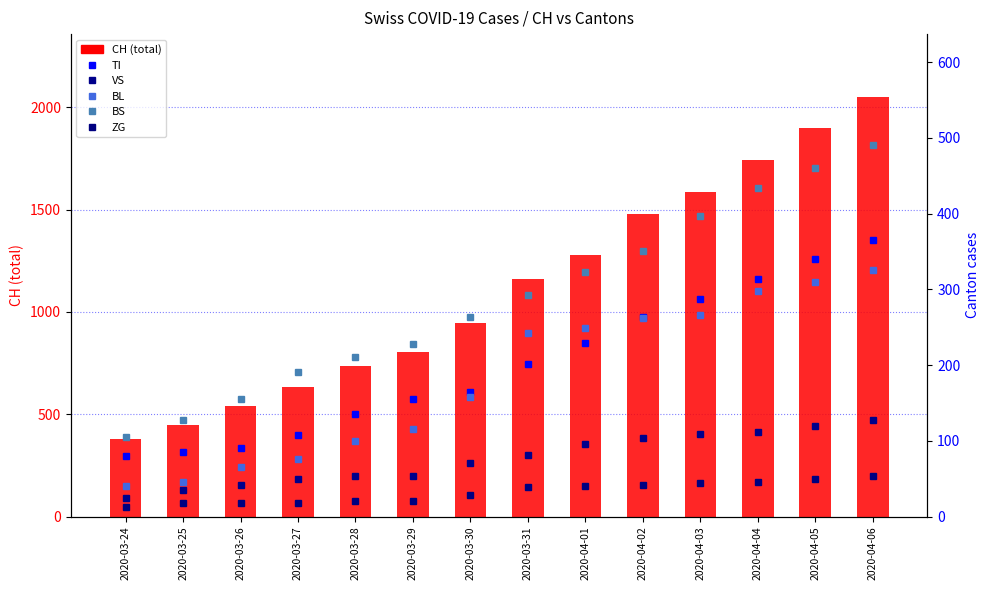

At how many categories does at least one series exceed 247?

14